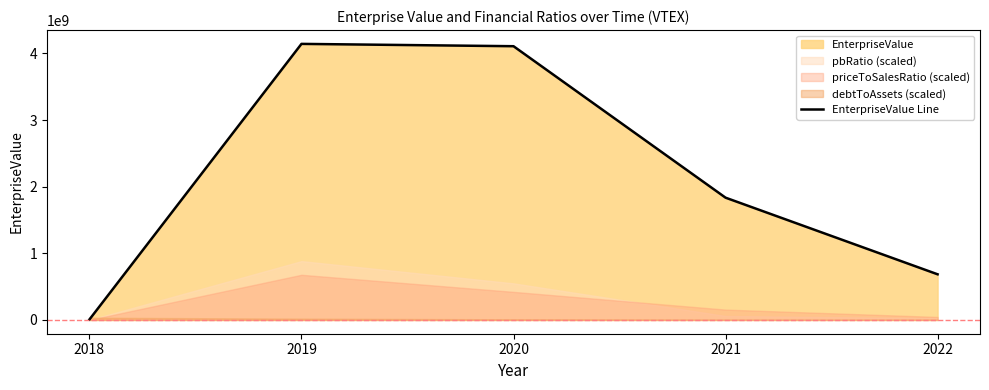

At which category does the chart reach its minimum across all series?

2018